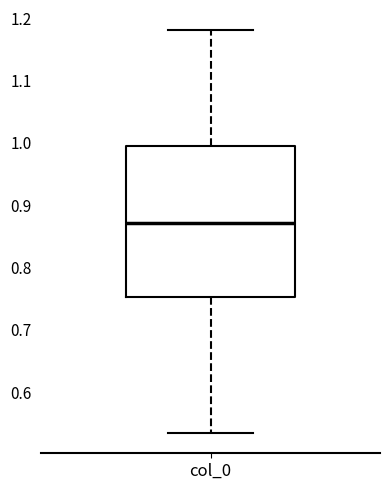

Where does the lower whisker of the box for col_0 end on the y-axis? The values are not printed on the chart, so give them approximately, as read against the axis.

0.53